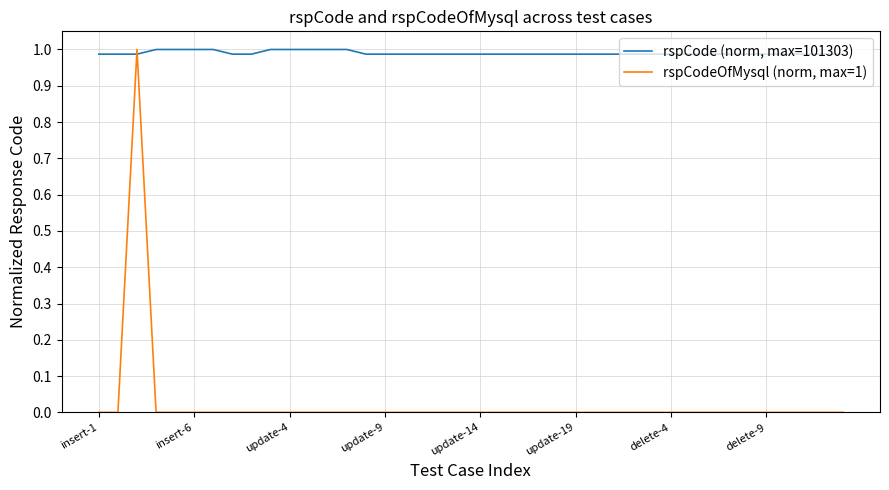

Which series ends up on top after the final intersection of rspCode (norm, max=101303) and rspCodeOfMysql (norm, max=1)?

rspCode (norm, max=101303)